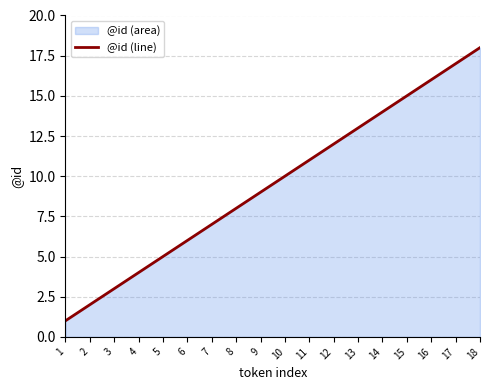

What is the sum of all values?

171